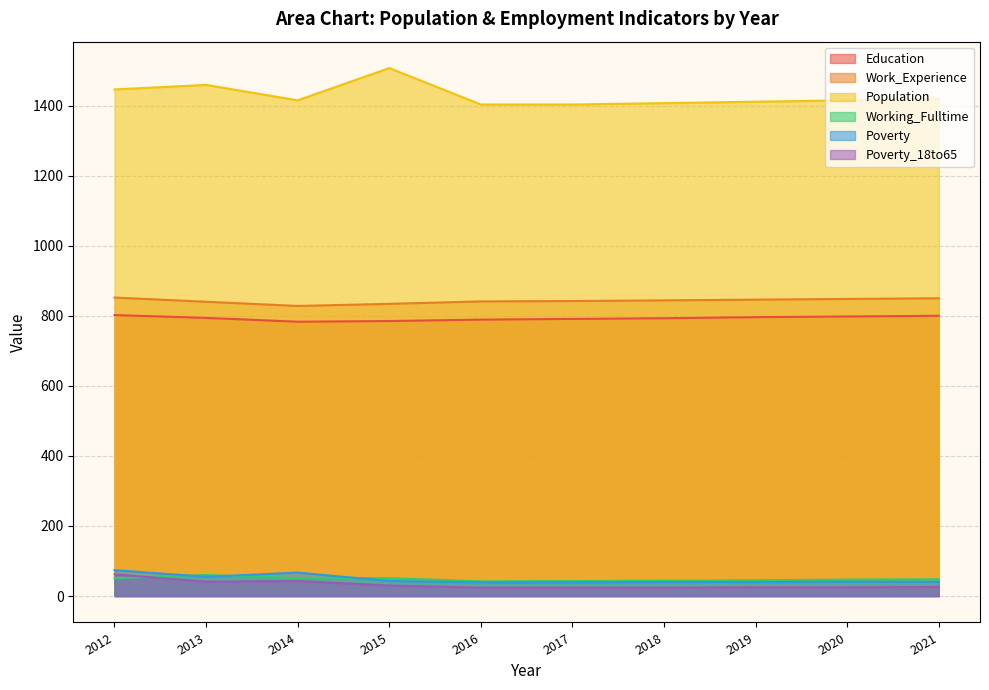

How many lines are shown in the chart?

6